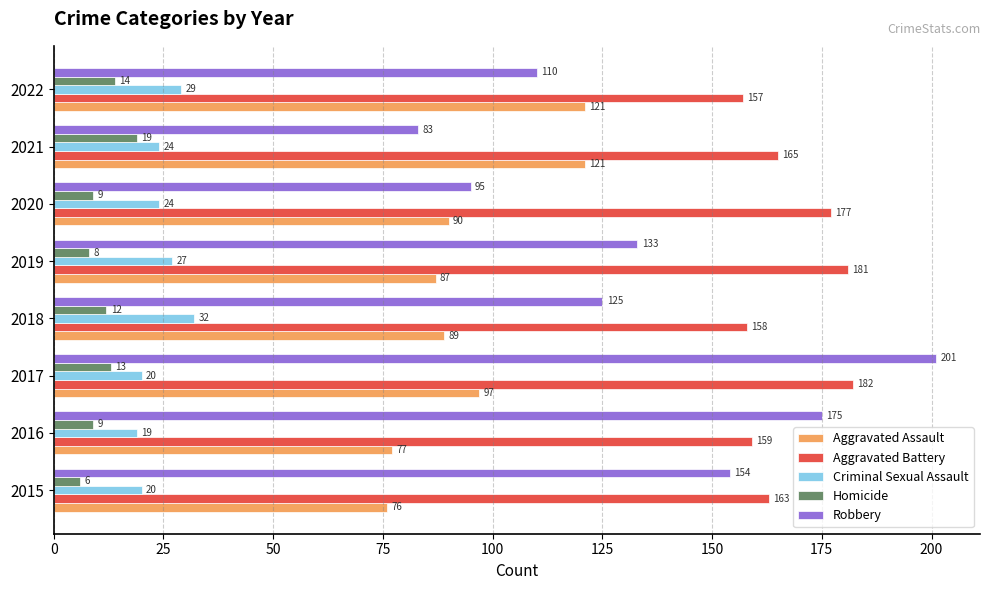

Between 2020 and 2021, which series saw the biggest shift?

Aggravated Assault